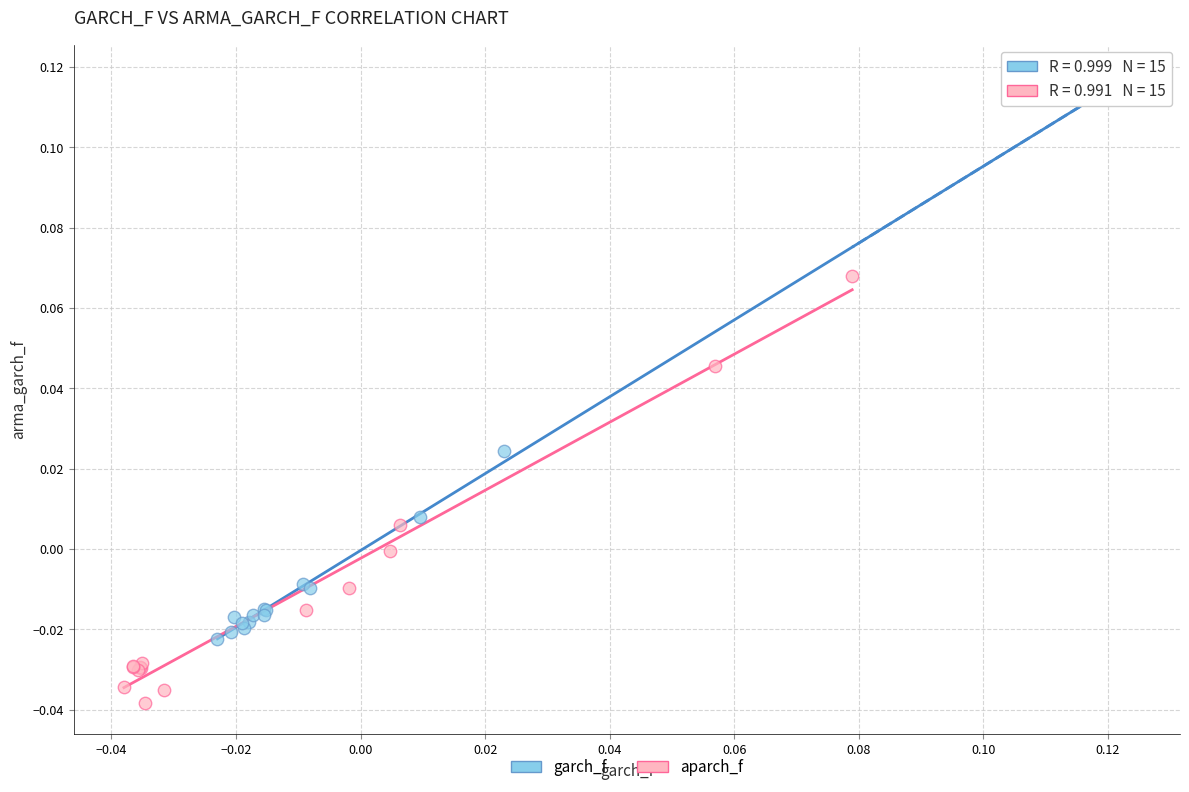

Which series reaches the maximum Y coordinate?

garch_f